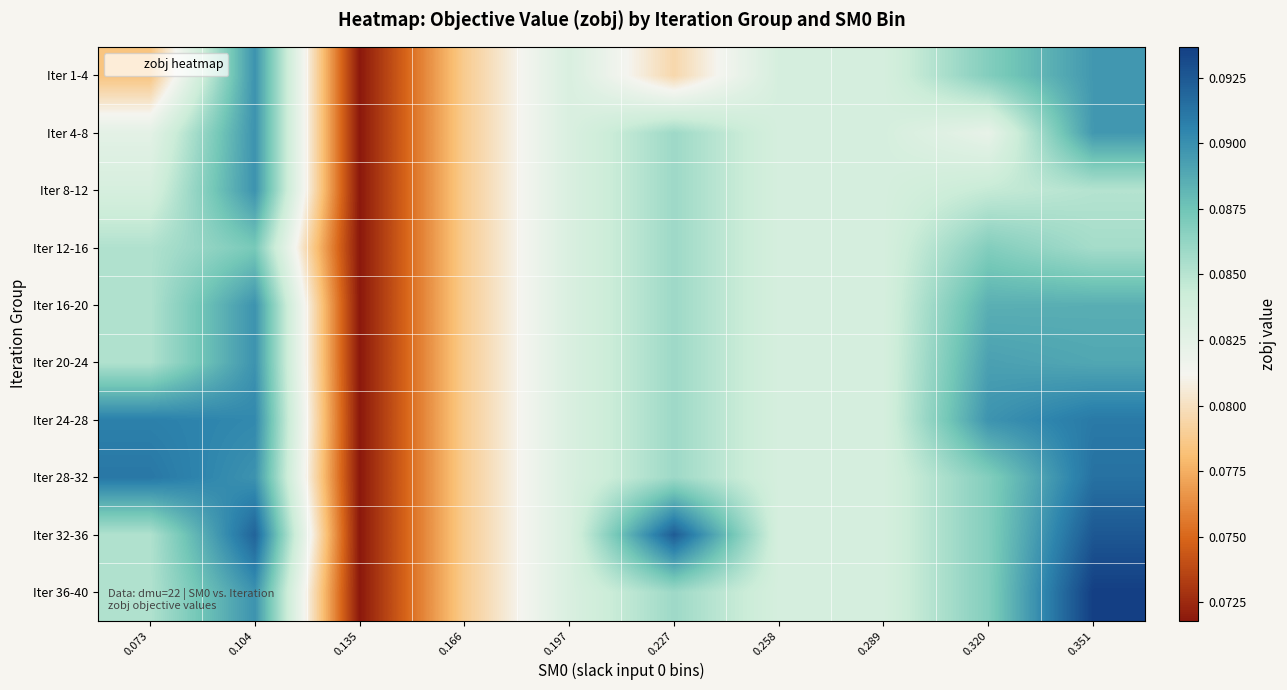

Between 0.289 and 0.104, which is larger?

0.104